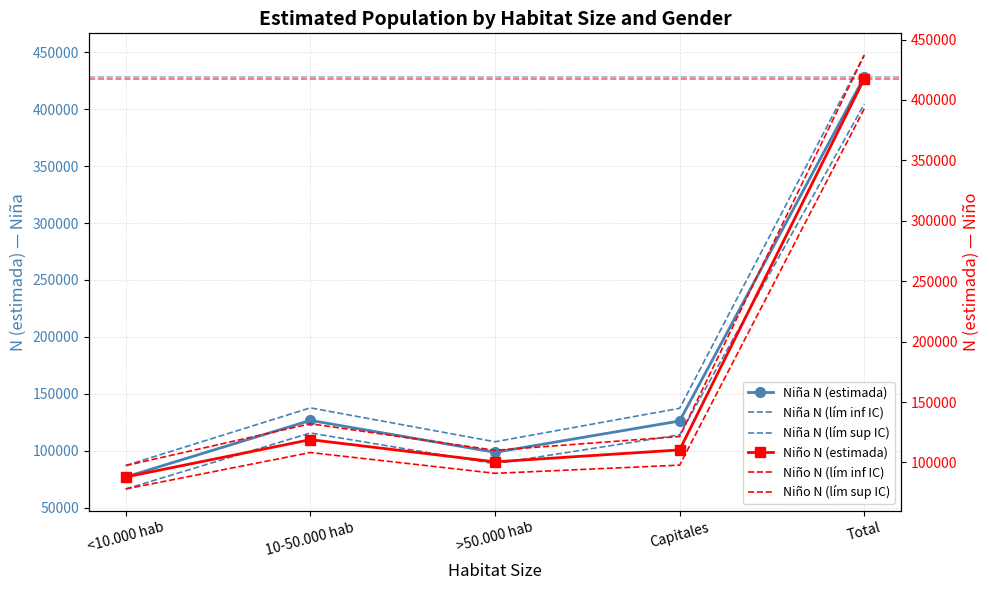

How many series are shown in this chart?

6